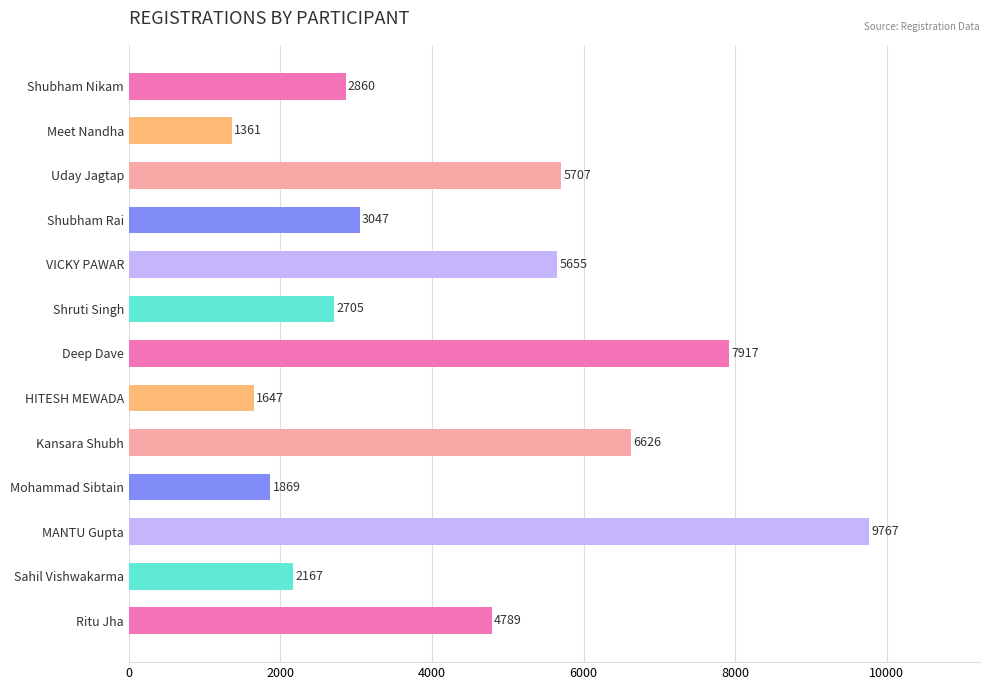

The chart shows a value of 976 at Shruti Singh. True or false?

False